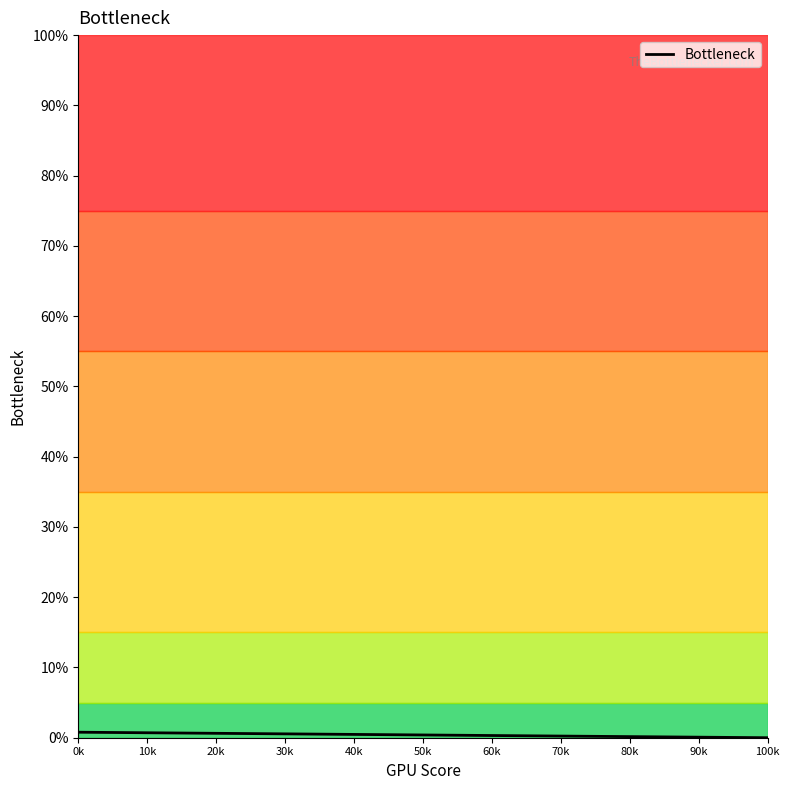

Between 0k and 100k, which is larger?

0k